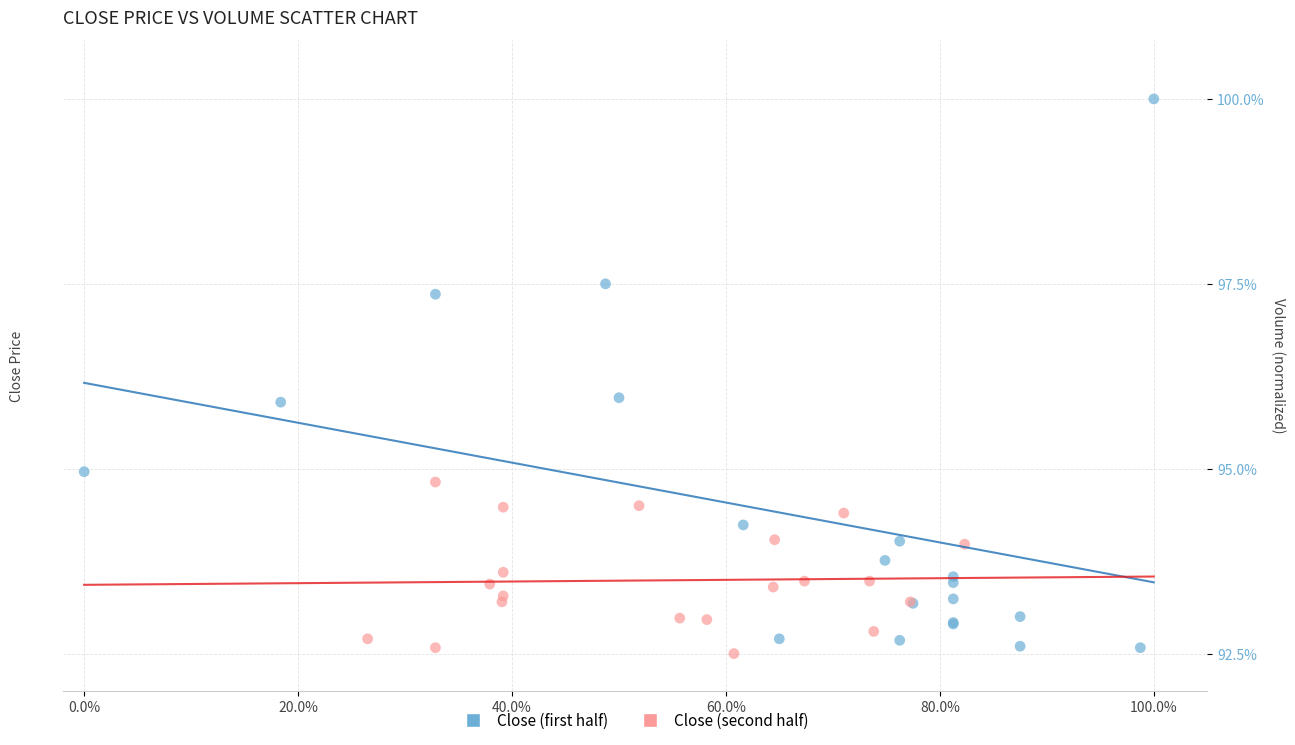

Which series contains the highest Y value?

Close (first half)